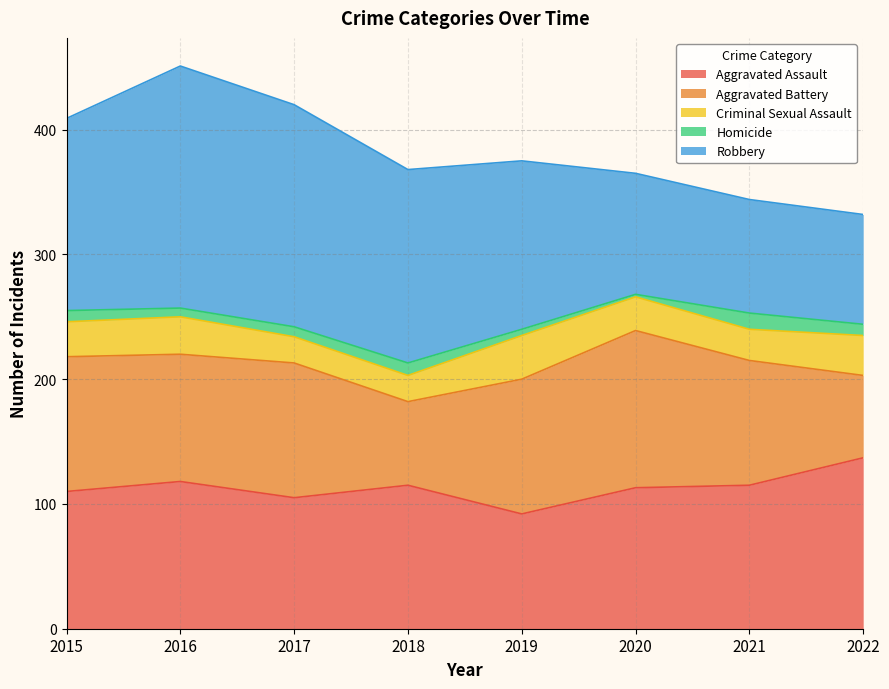

Which series has the largest total across all categories?

Robbery